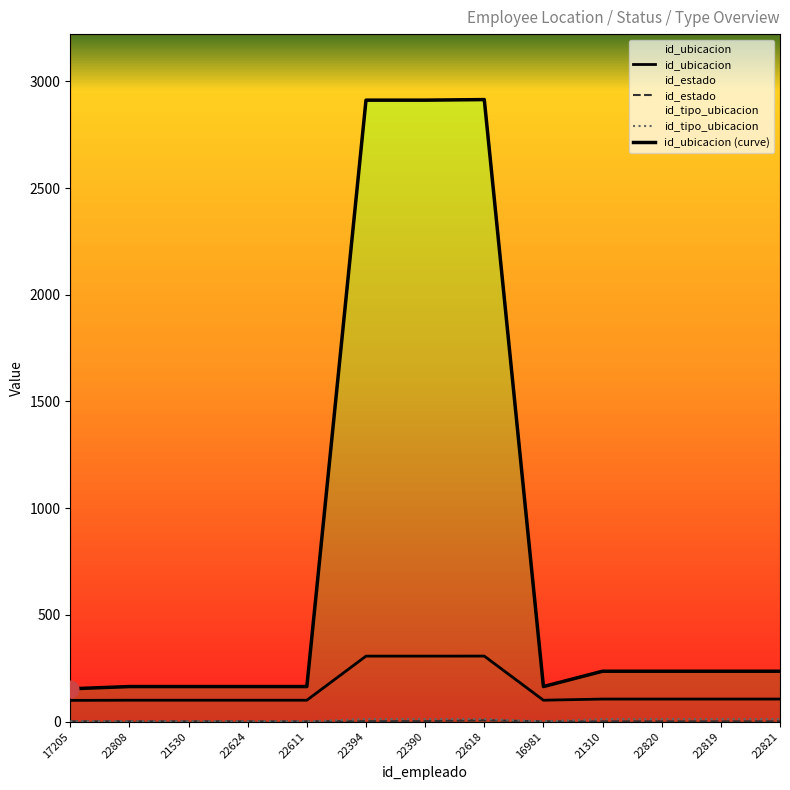

True or false: id_ubicacion (curve) has more than 2 points higher than both neighbors.

False